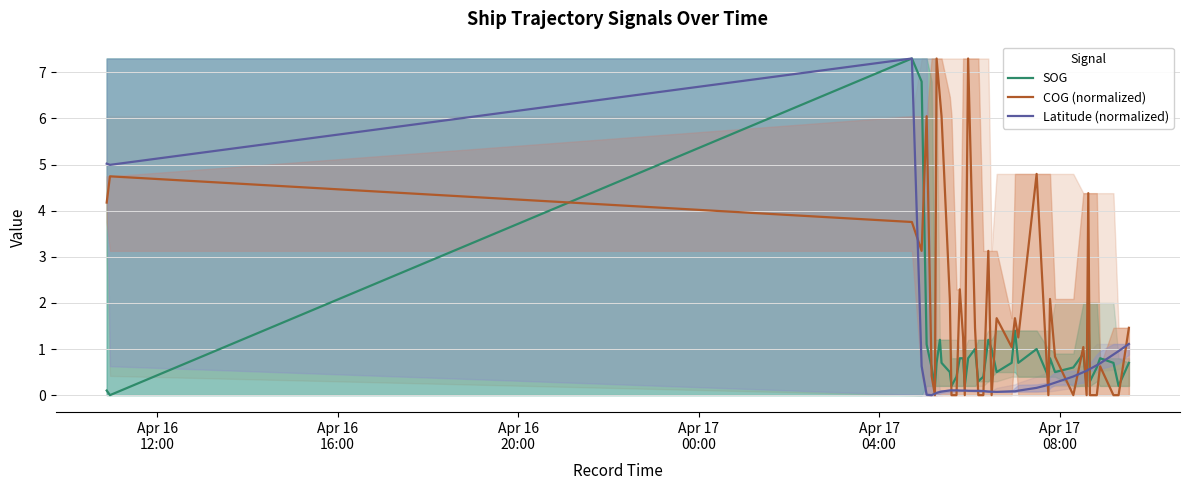

What is the maximum value for SOG?

7.3